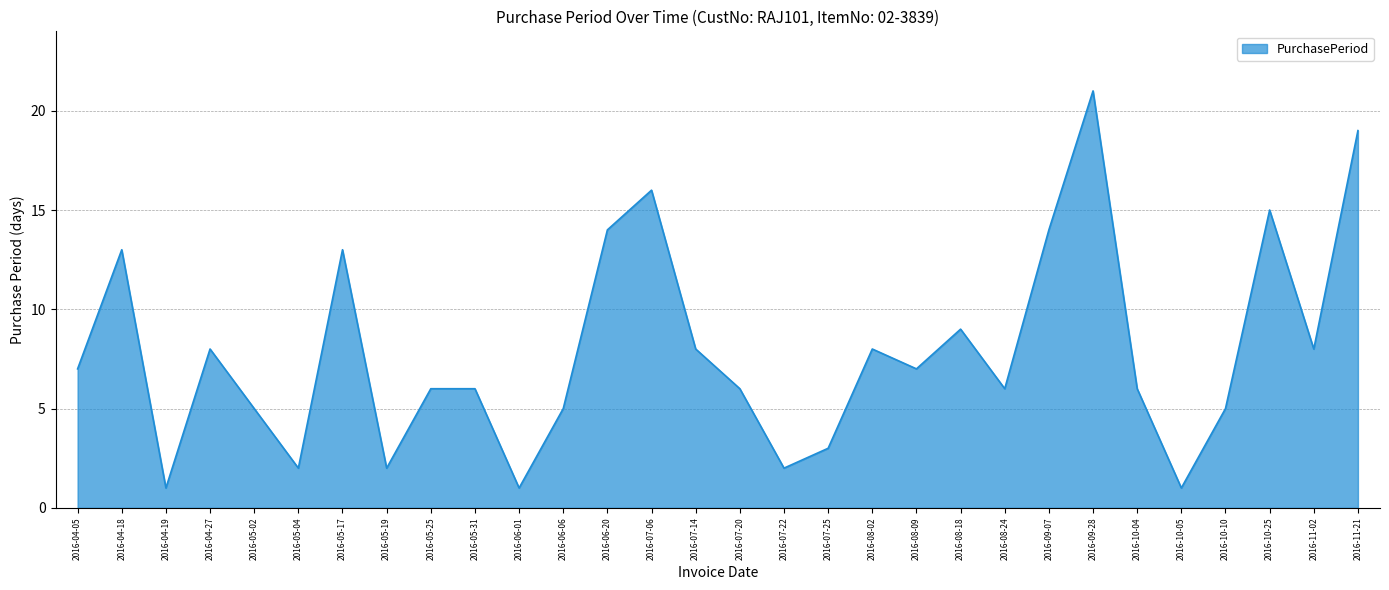

The chart shows a value of 6 at 2016-05-25. True or false?

True